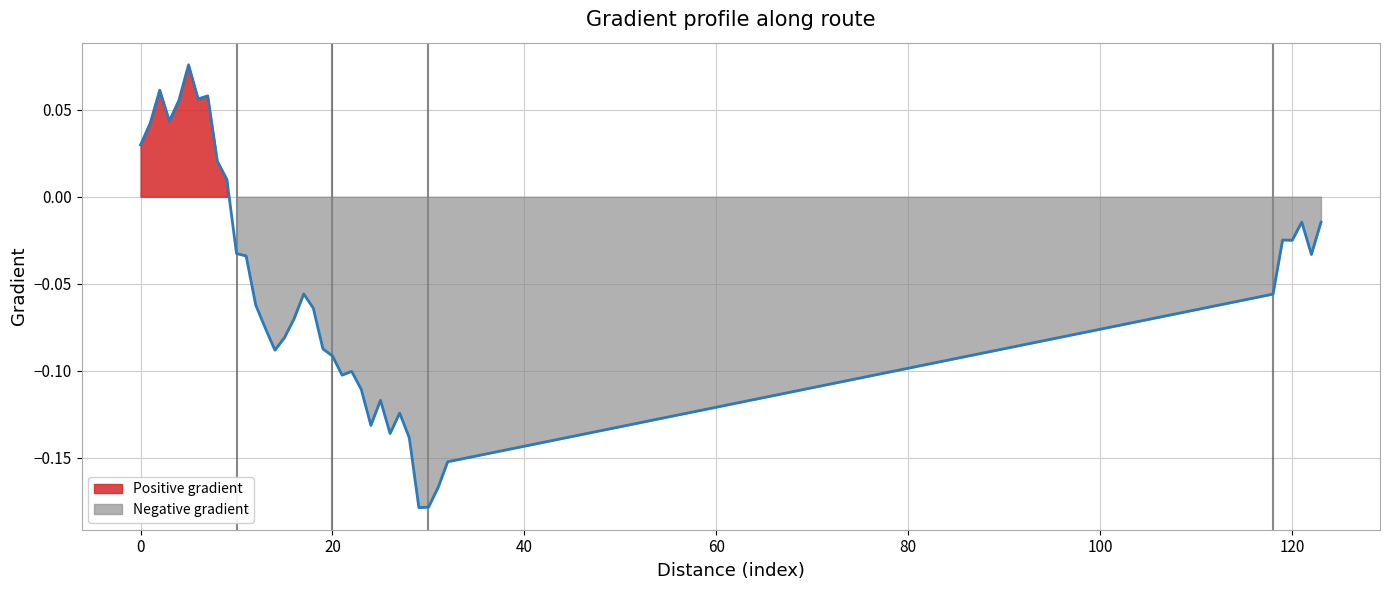

What is the difference between the maximum and minimum values?

0.3